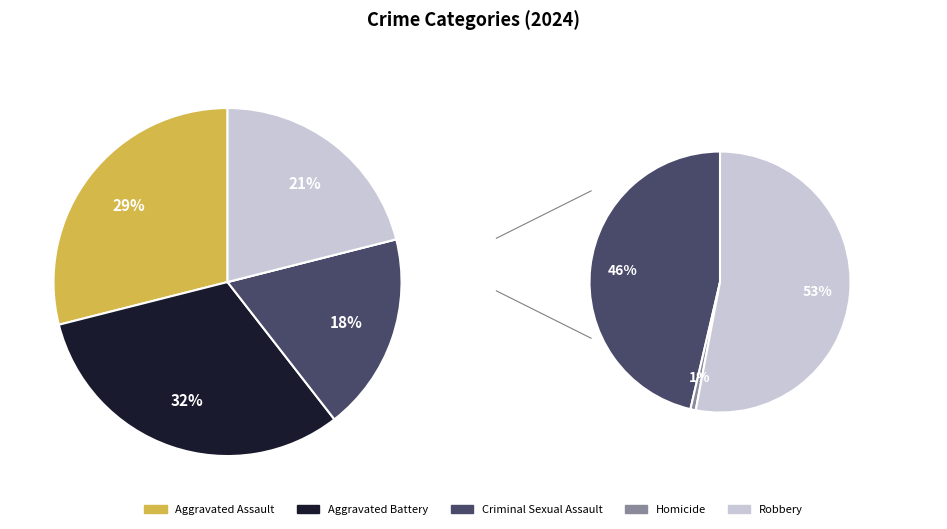

The Aggravated Assault slice represents 20% of the pie. True or false?

False